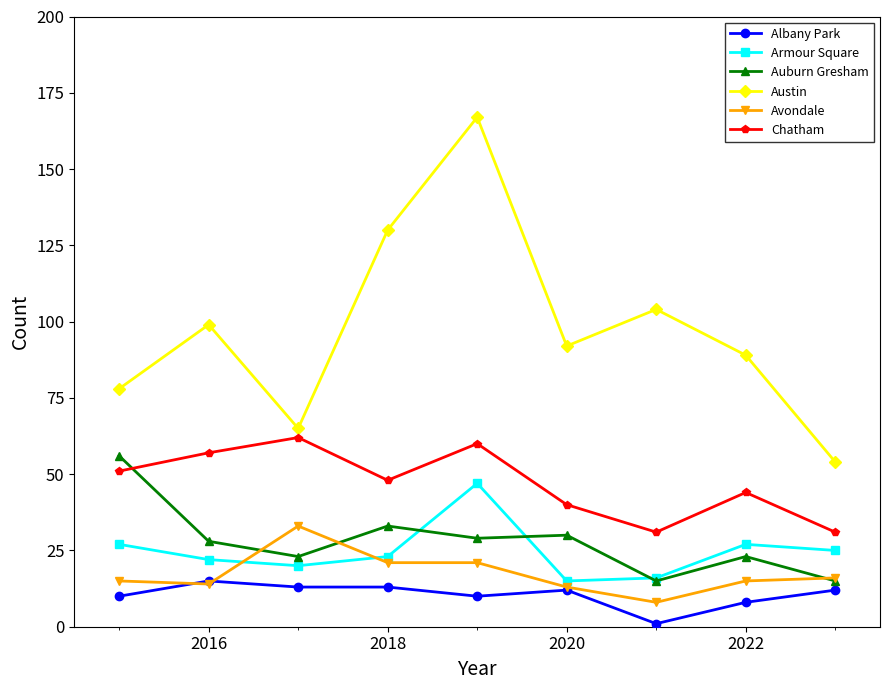

Reading left to right, what are all the values shown in this chart?

Albany Park: 10	15	13	13	10	12	1	8	12
Armour Square: 27	22	20	23	47	15	16	27	25
Auburn Gresham: 56	28	23	33	29	30	15	23	15
Austin: 78	99	65	130	167	92	104	89	54
Avondale: 15	14	33	21	21	13	8	15	16
Chatham: 51	57	62	48	60	40	31	44	31